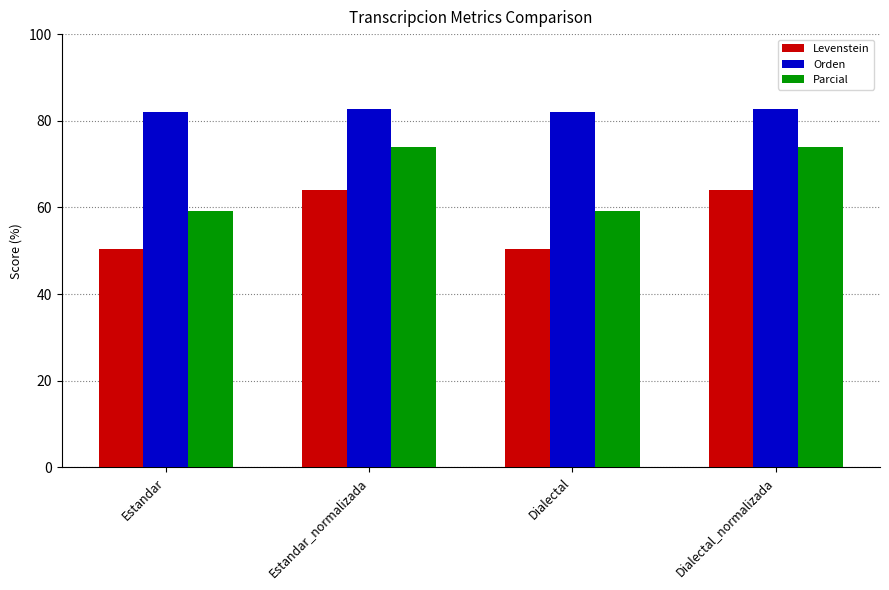

How many values in the Levenstein series exceed 64?

2